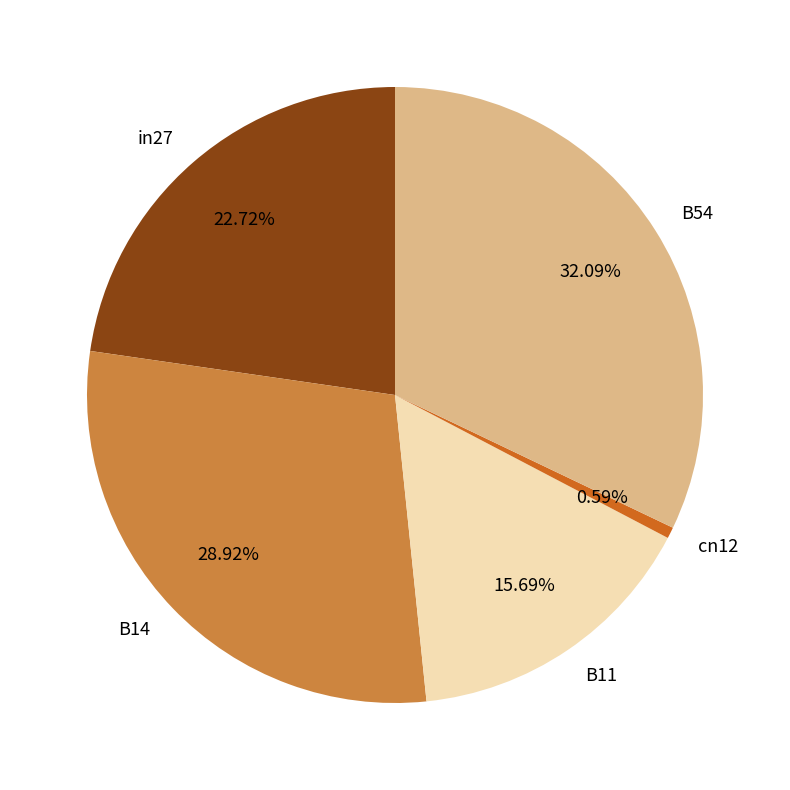

Which slice is the smallest?

cn12